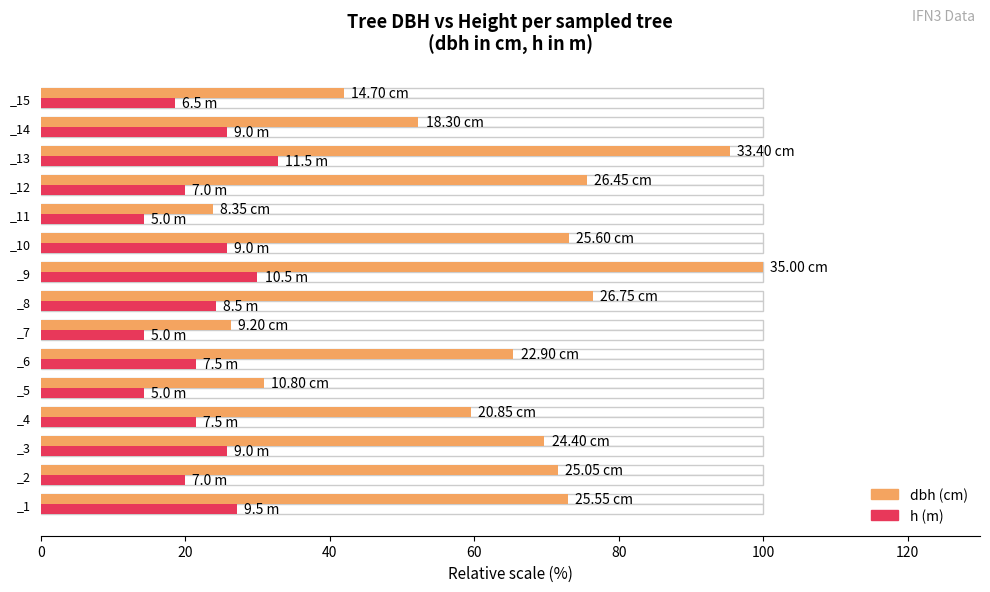

What is the greatest value displayed?

100.0